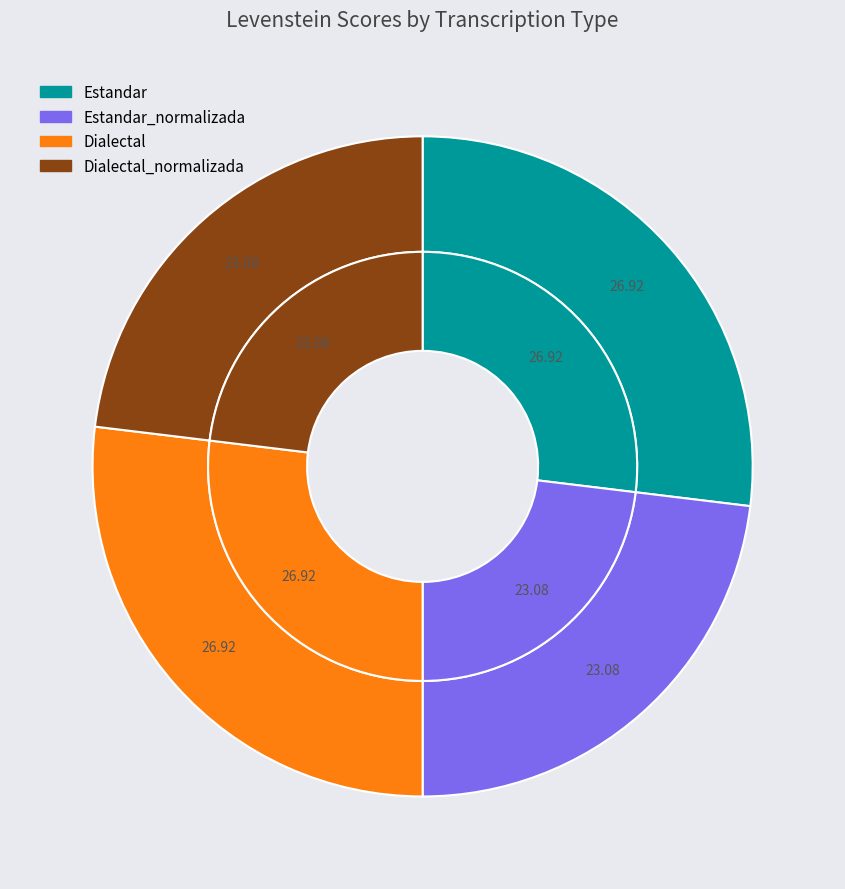

How many segments does this pie chart have?

4